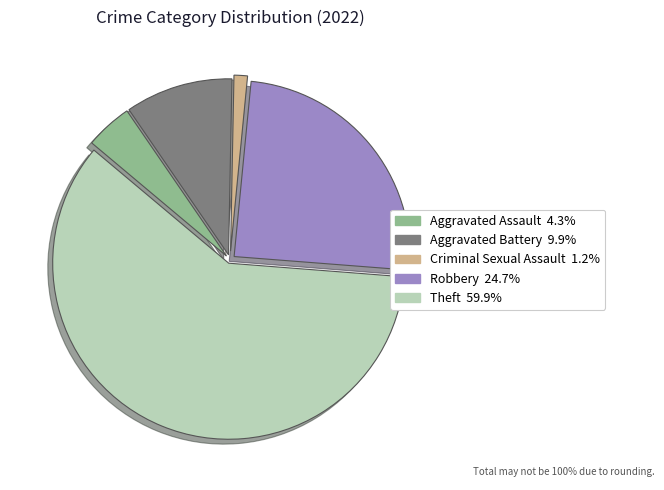

What is the ratio of the value at Robbery to the value at Criminal Sexual Assault?

20.0